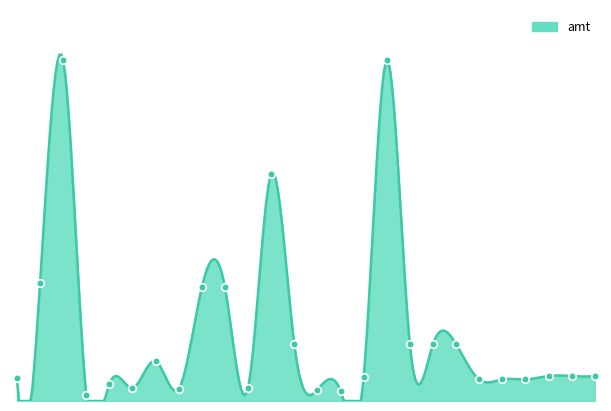

Which has a higher value, 23 or 7?

23